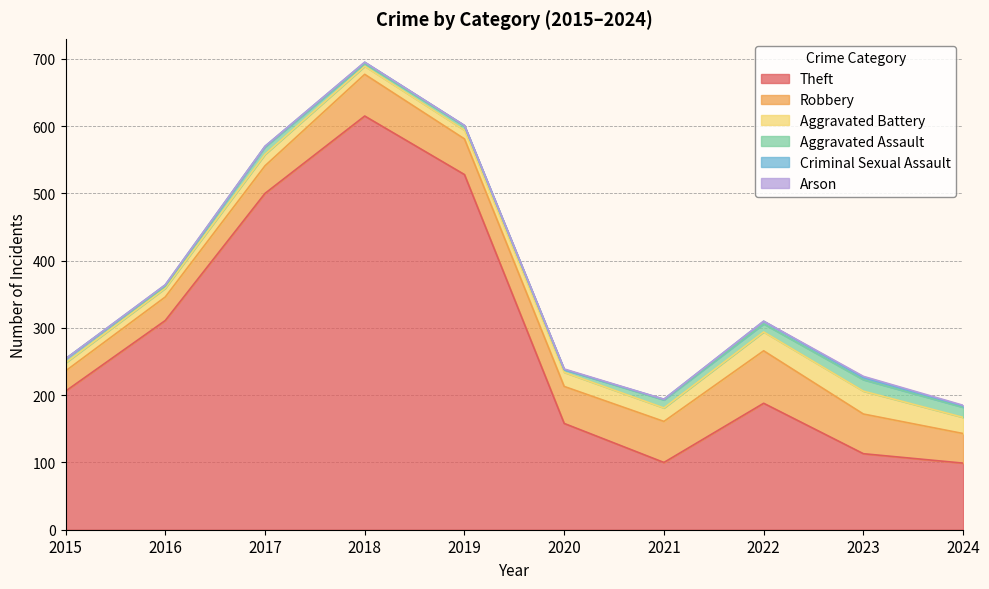

Which series changed the most between 2020 and 2024?

Theft